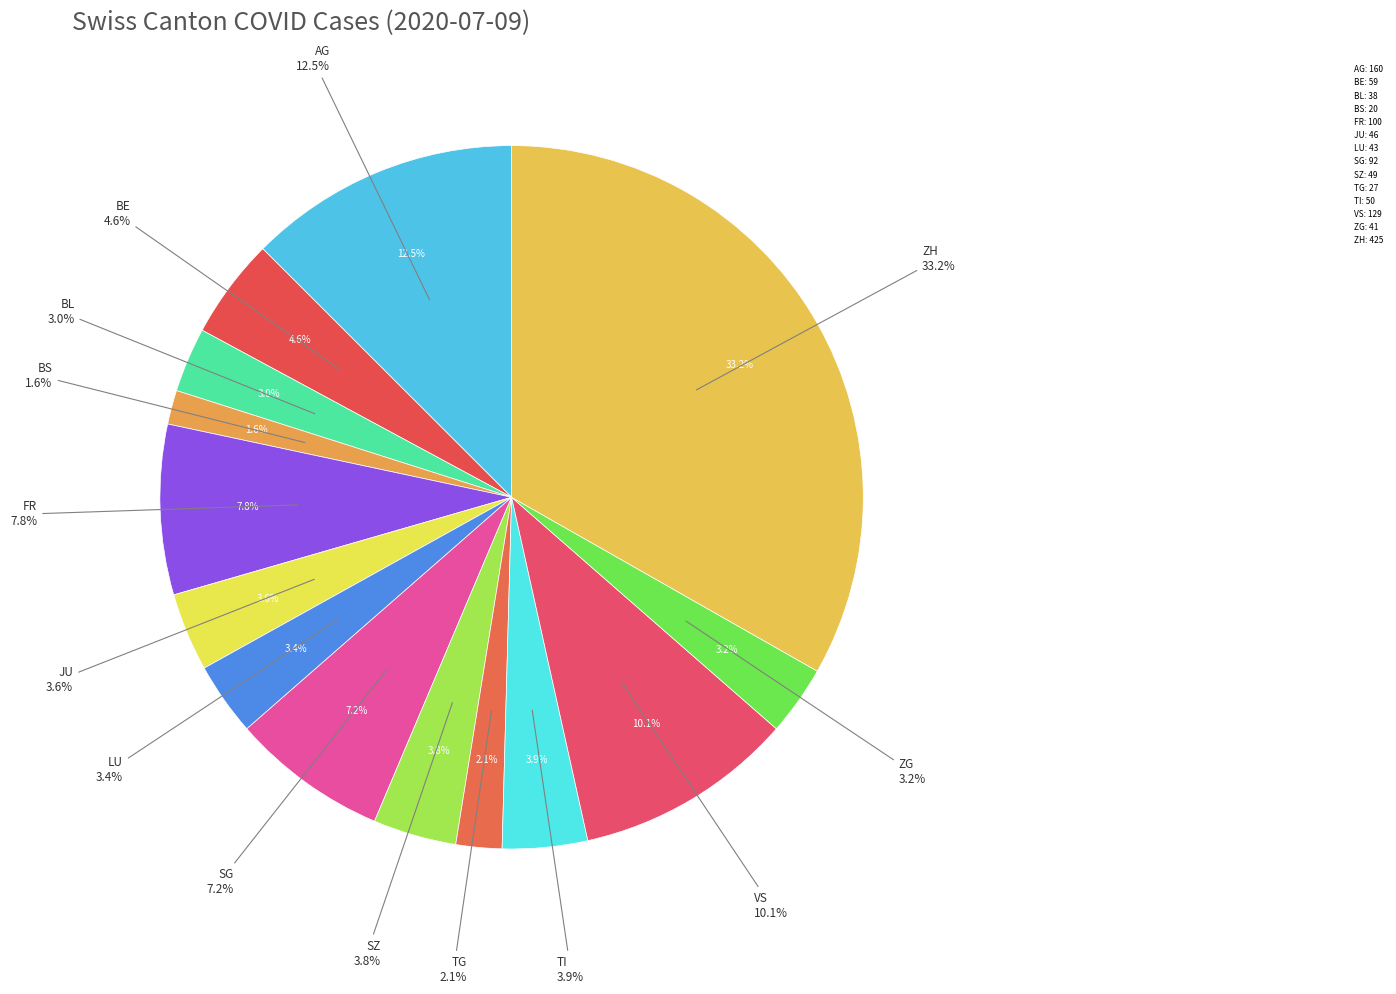

What portion of the pie excludes VS?

89.9%